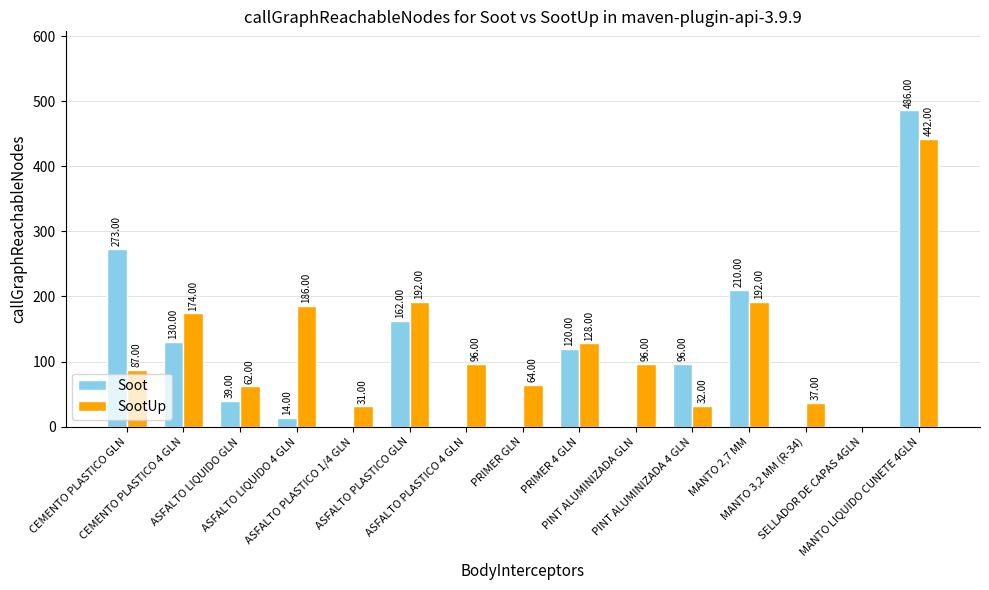

How many positive values does the Soot series have?

9